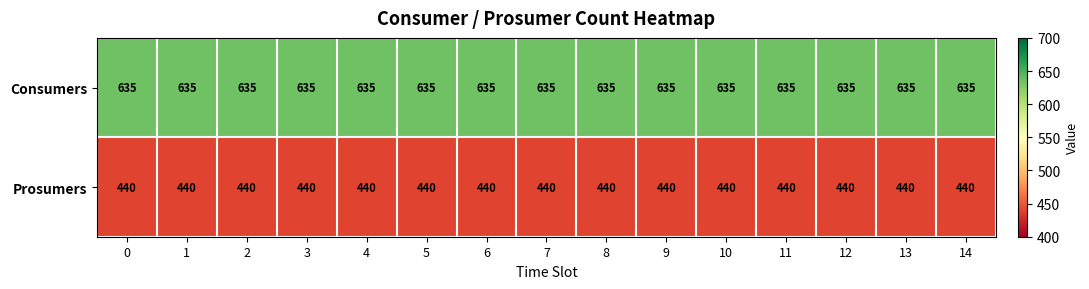

What is the total value across all series at 3?

1075